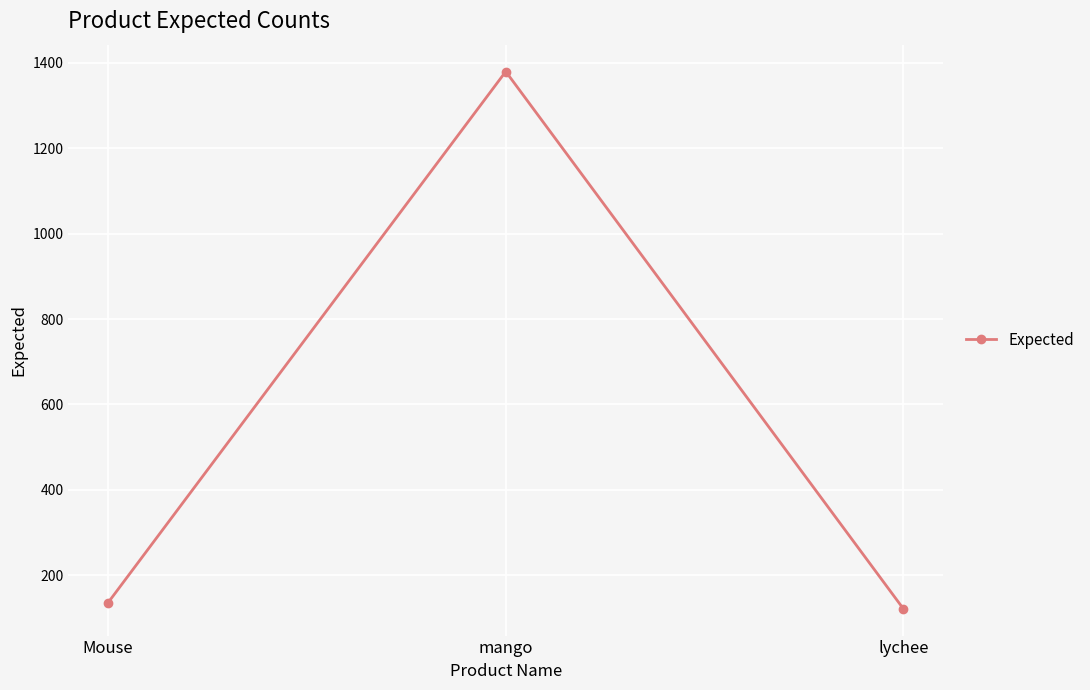

Reading left to right, transcribe all the data shown in this chart.

135.5	1380.0	121.0